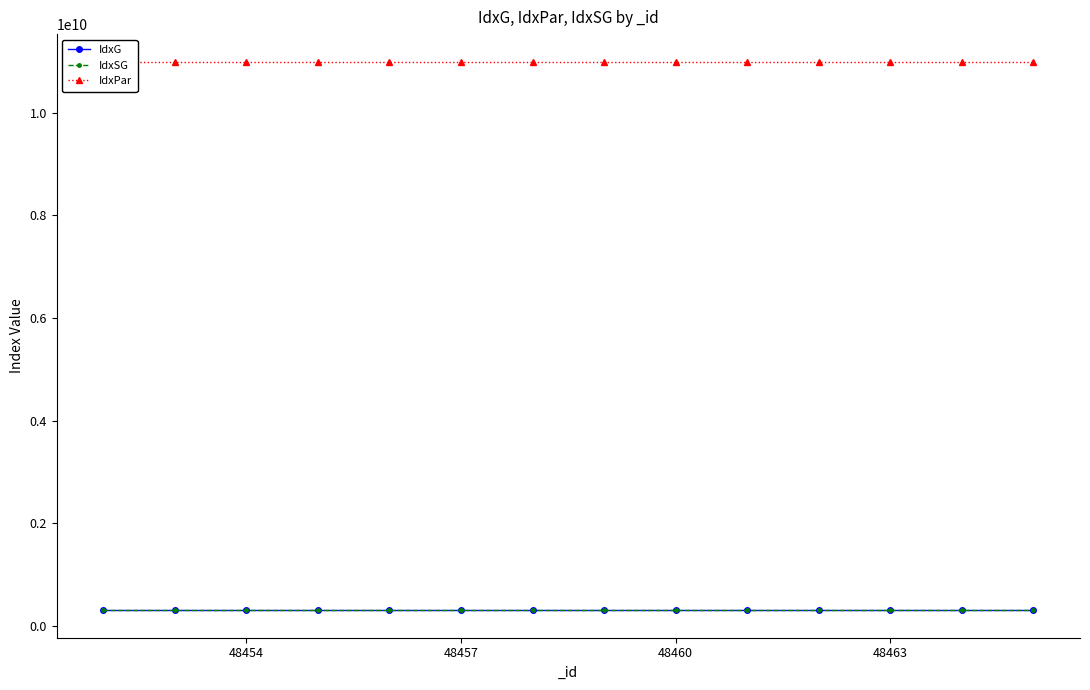

True or false: IdxG and IdxSG intersect in this chart.

False